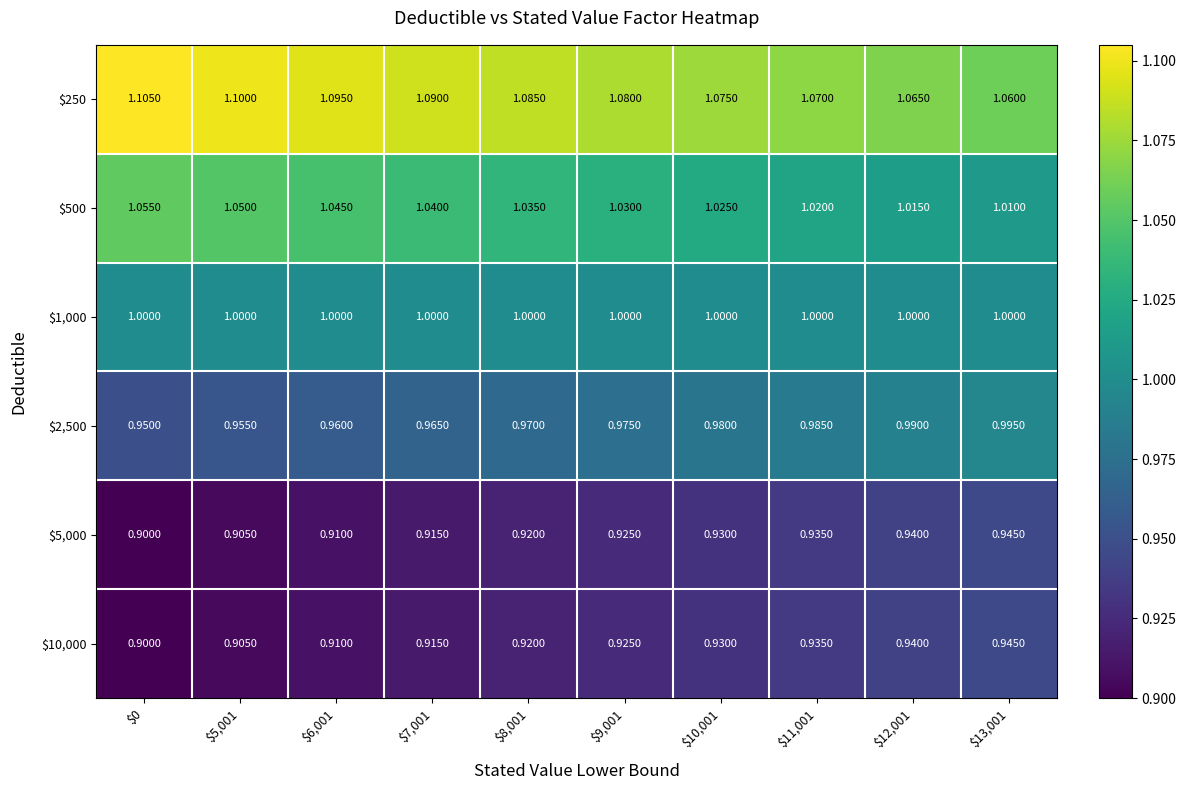

At which category is the sum across all series the highest?

$13,001